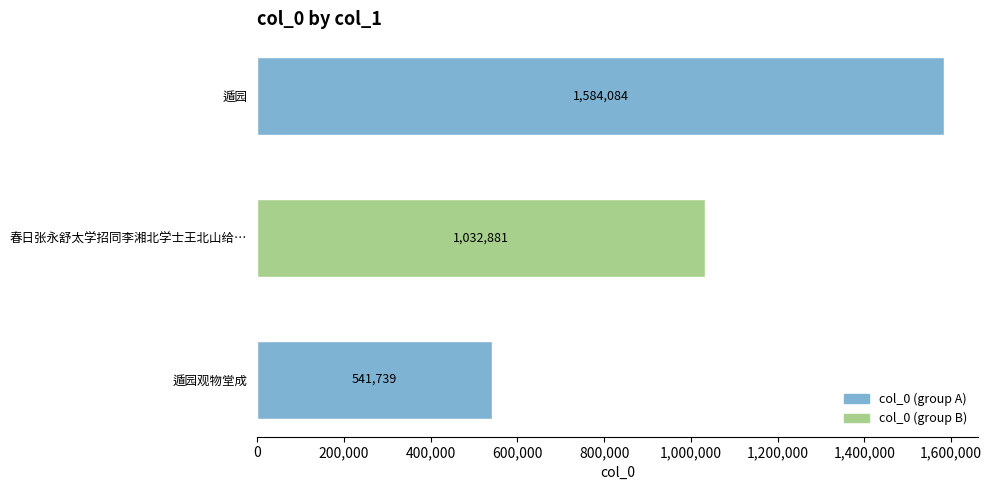

List the labels in order of value, smallest first.

遁园观物堂成, 春日张永舒太学招同李湘北学士王北山给…, 遁园